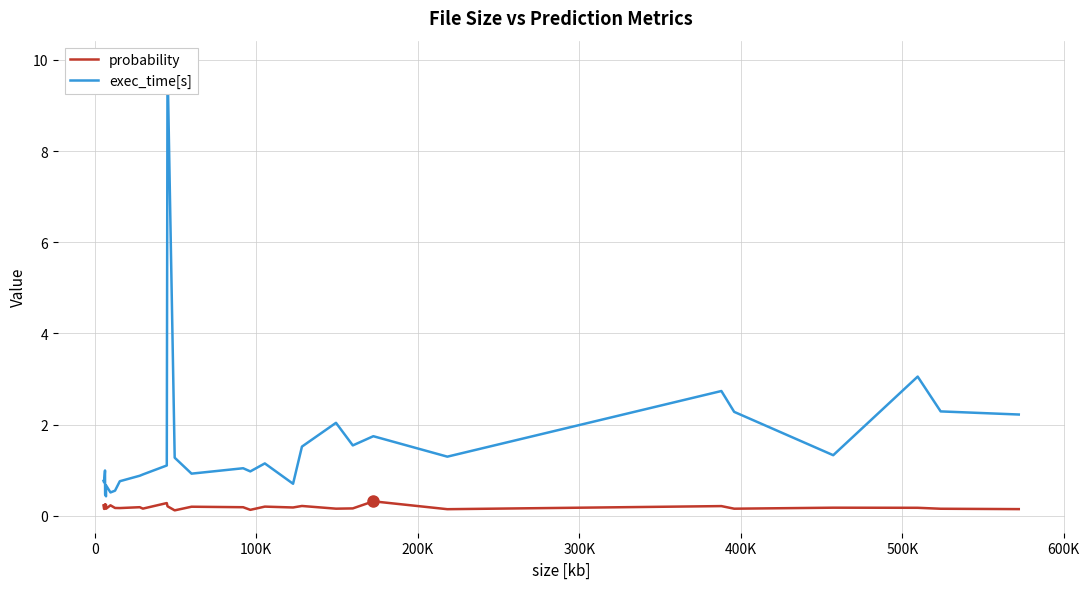

True or false: probability and exec_time[s] cross at least once.

False